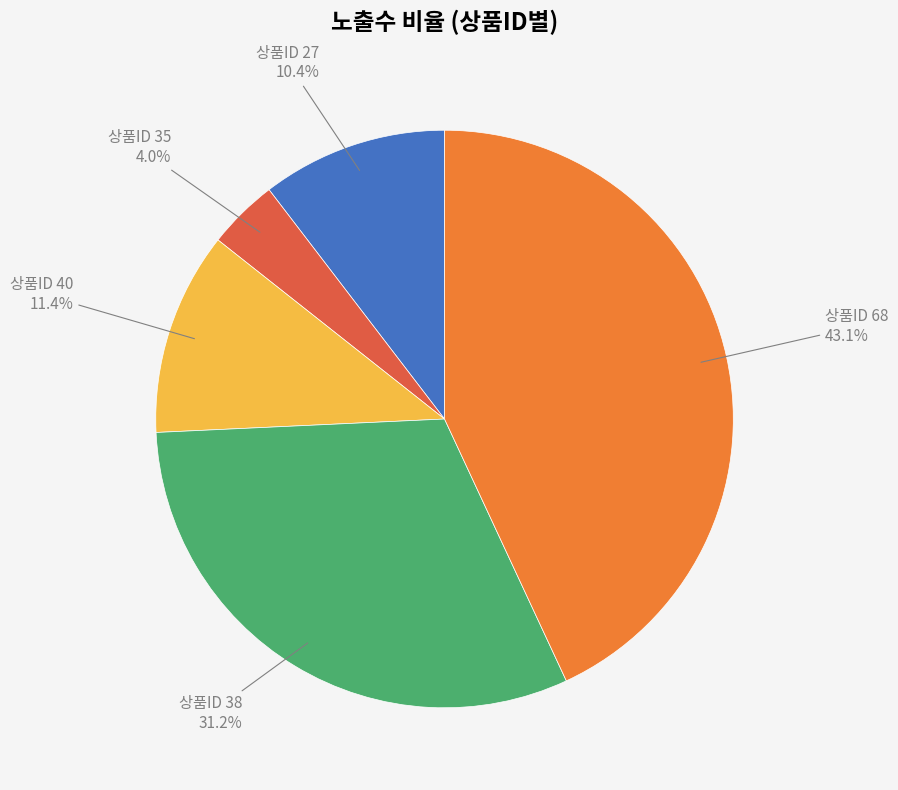

Combined, do 상품ID 35 and 상품ID 68 account for over 50%?

No